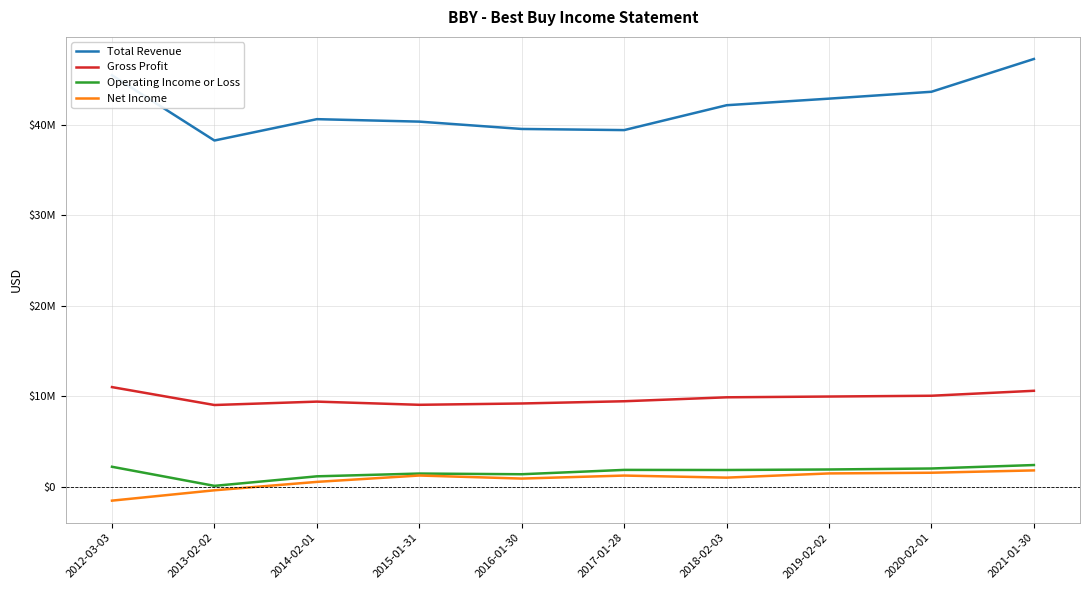

What is the sum of all Net Income values?

7749000